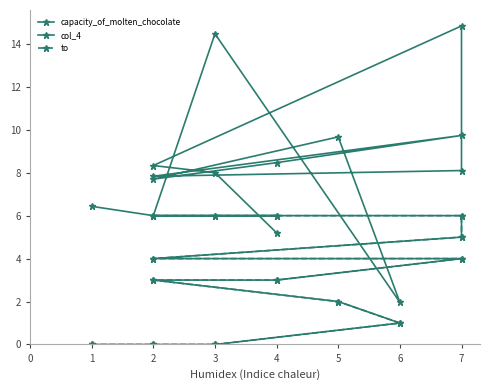

How many lines are shown in the chart?

3